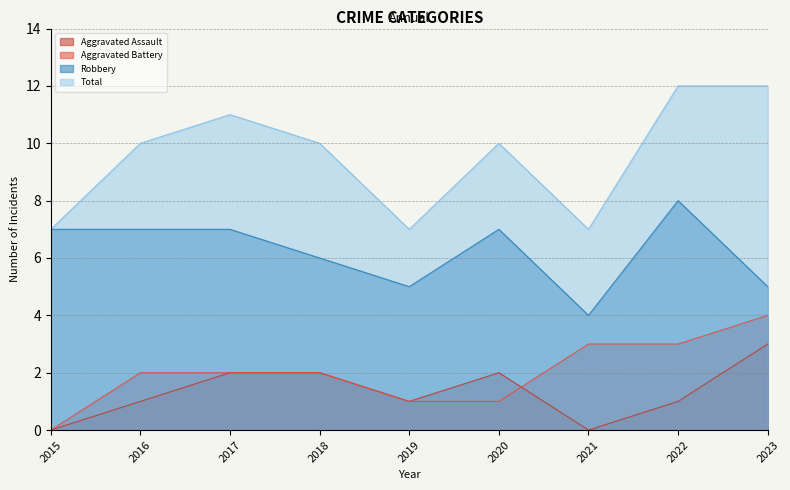

Rank the series by their maximum value, from highest to lowest.

Total, Robbery, Aggravated Battery, Aggravated Assault